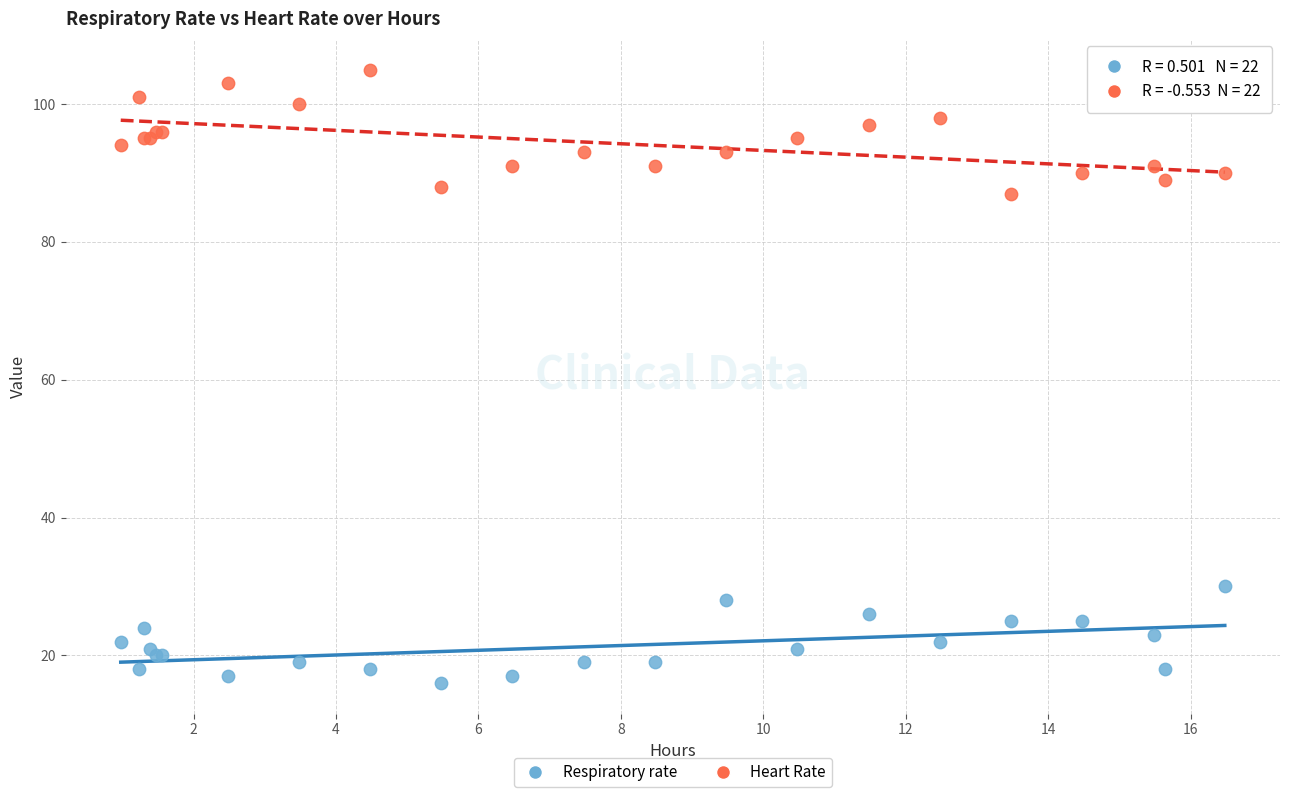

Which series reaches the maximum Y coordinate?

Heart Rate